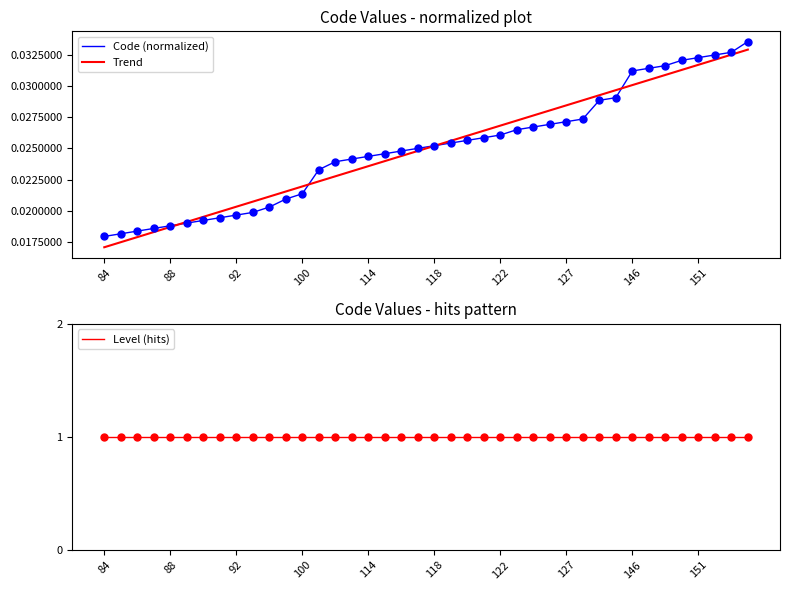

Which series contains the lowest Y value?

Trend